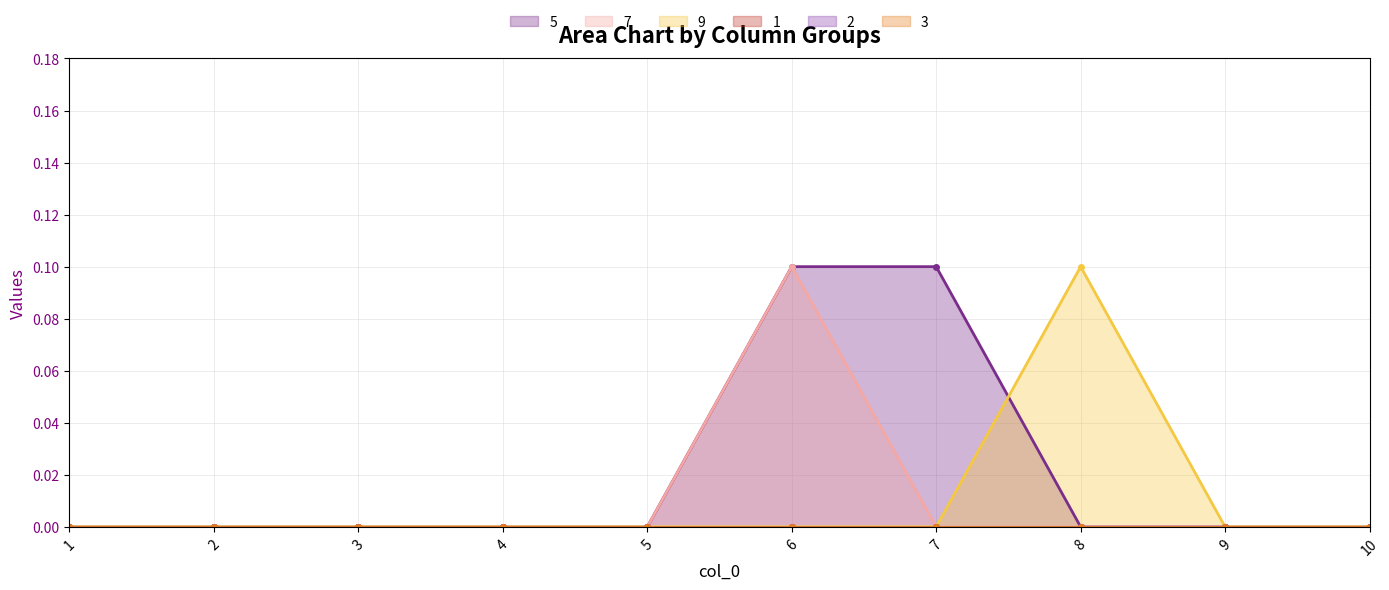

How many 5 values are between 0 and 1?

10